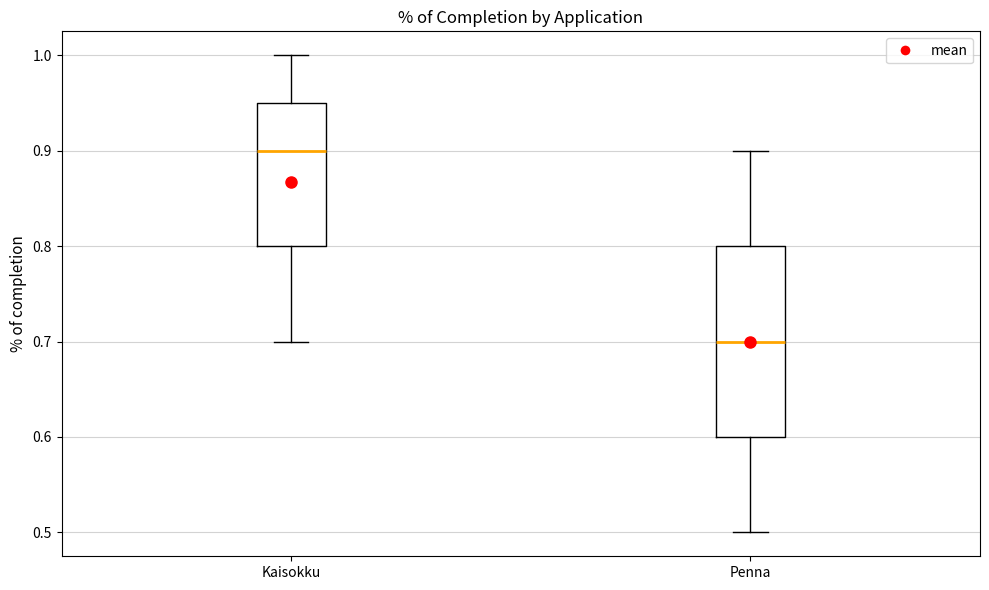

Reading left to right, read every box against the y-axis: the position of its median line, the range the box covers, and the ends of its whiskers. The values are not printed on the chart, so give them approximately, as read against the axis.

Kaisokku: median 0.90, box 0.80 to 0.95, whiskers 0.70 to 1.00
Penna: median 0.70, box 0.60 to 0.80, whiskers 0.50 to 0.90